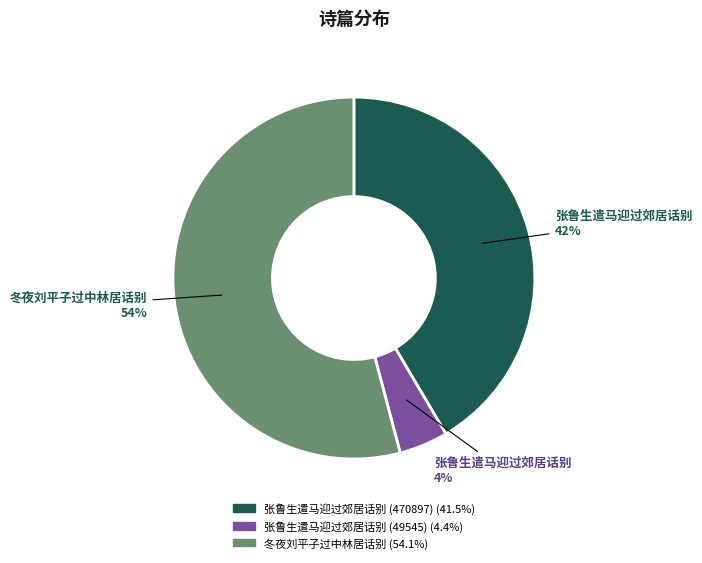

To the nearest percent, what is the difference between the largest and smallest slice percentages?

50%